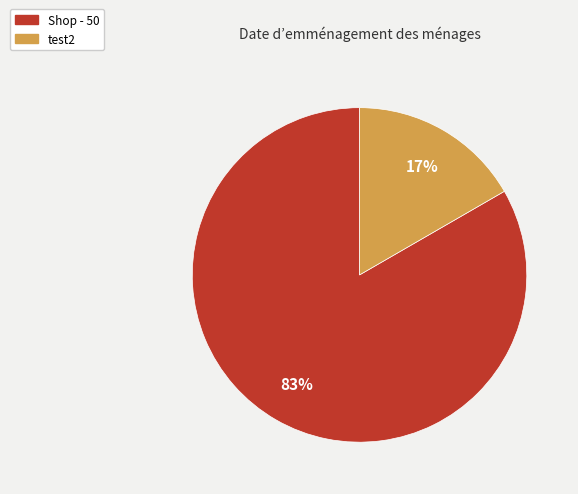

Rank the categories by value from highest to lowest.

Shop - 50, test2